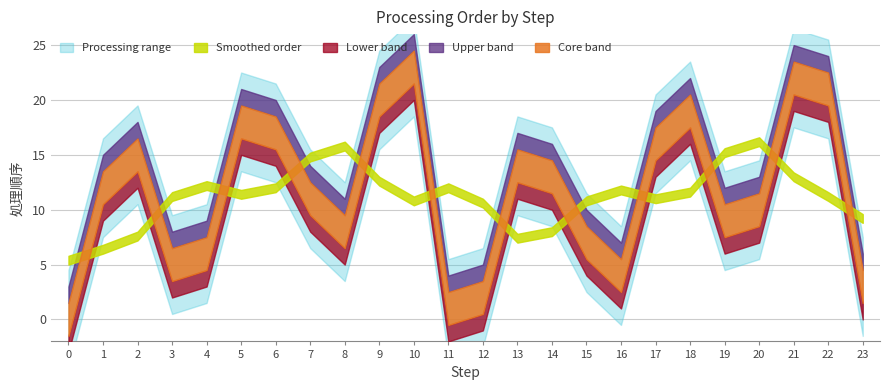

What is the value of the 22nd point from the left?

22